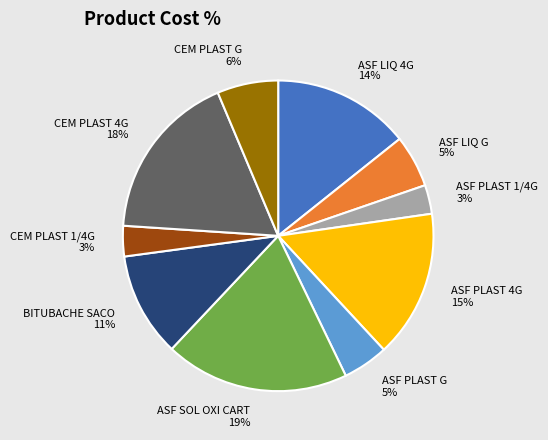

Count the number of slices in the pie.

10